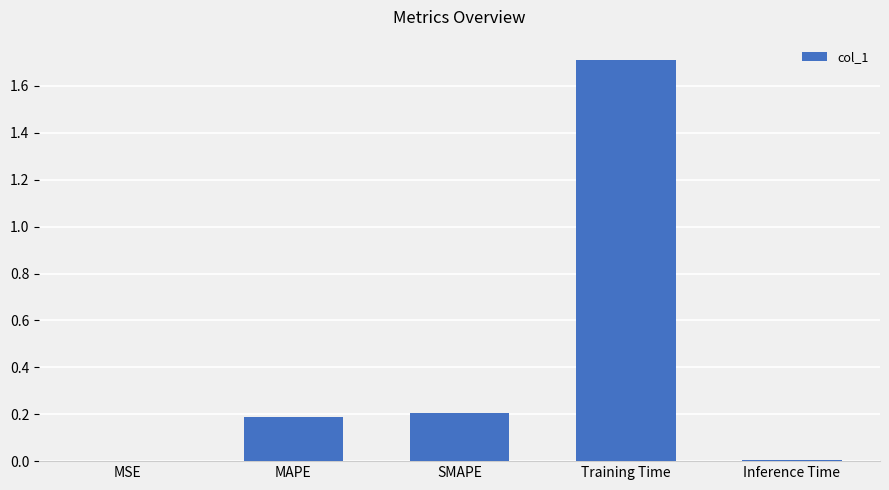

Is it true that the value at Training Time is 1.7?

True